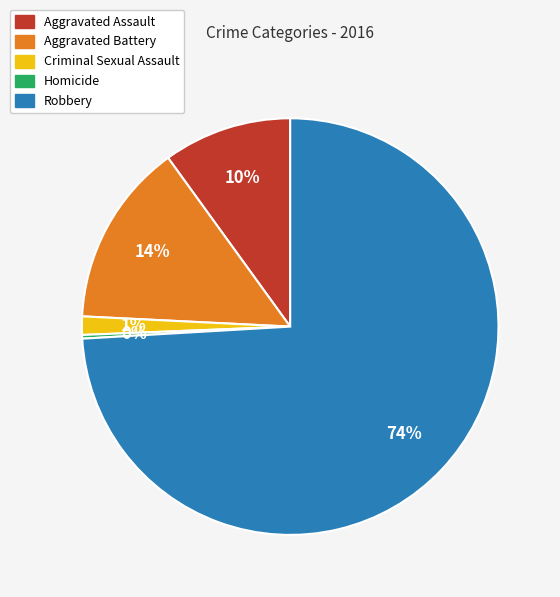

How many slices are in this pie chart?

5